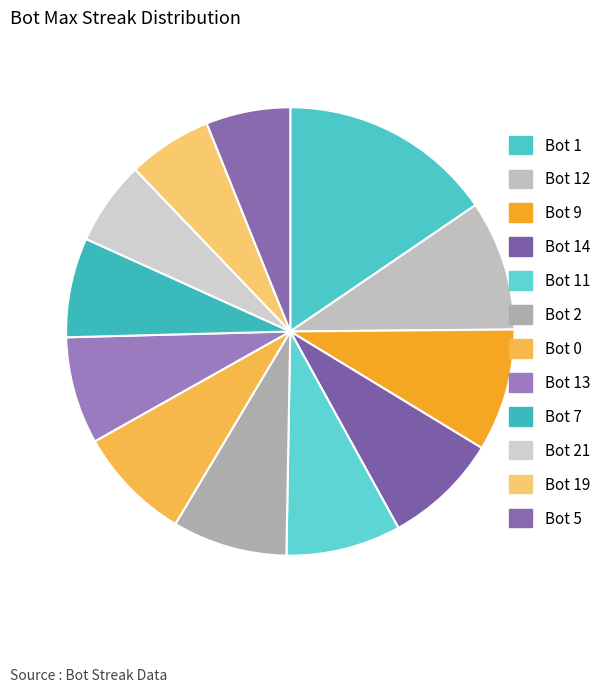

How many segments does this pie chart have?

12